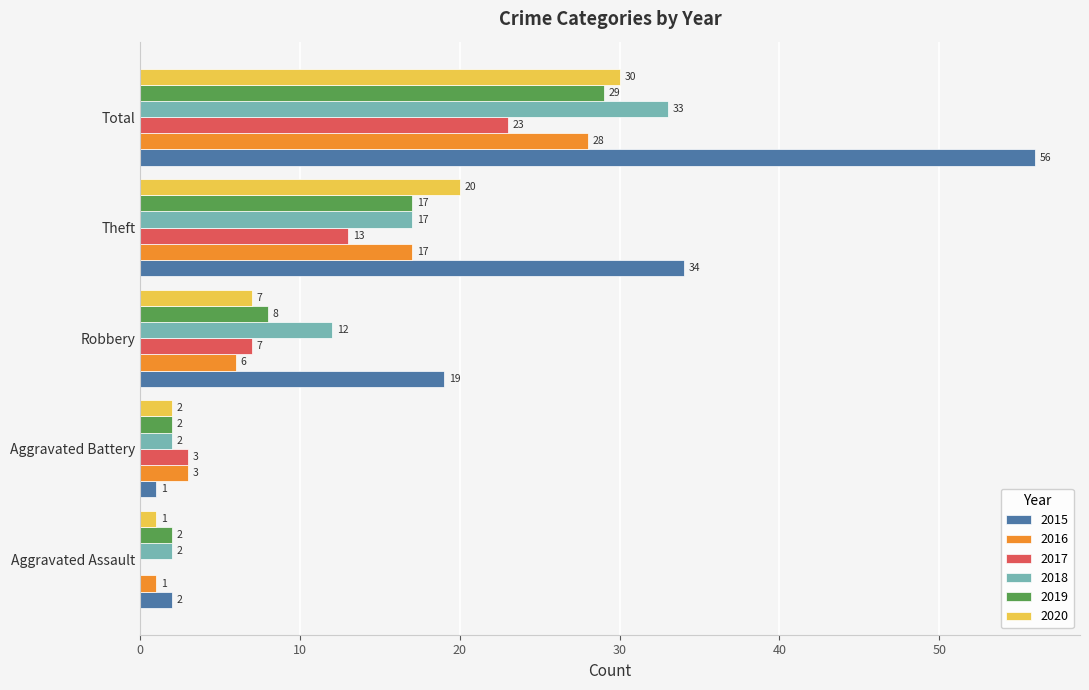

How many data points does each series have?

5